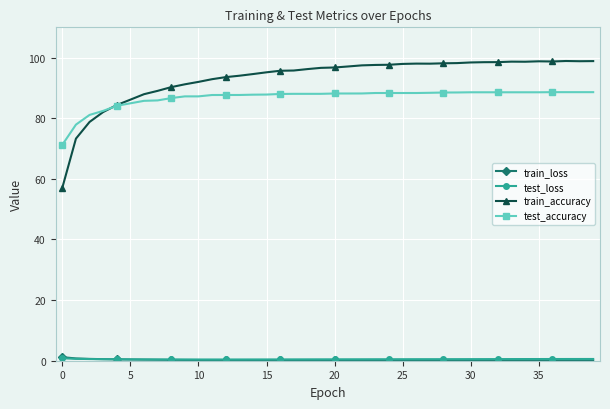

Which series has the largest total across all categories?

train_accuracy